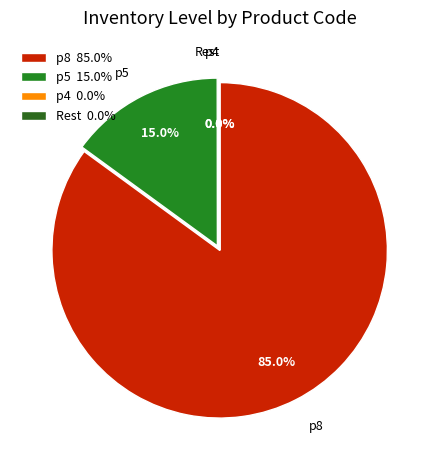

Does p8 represent more than half of the total?

Yes